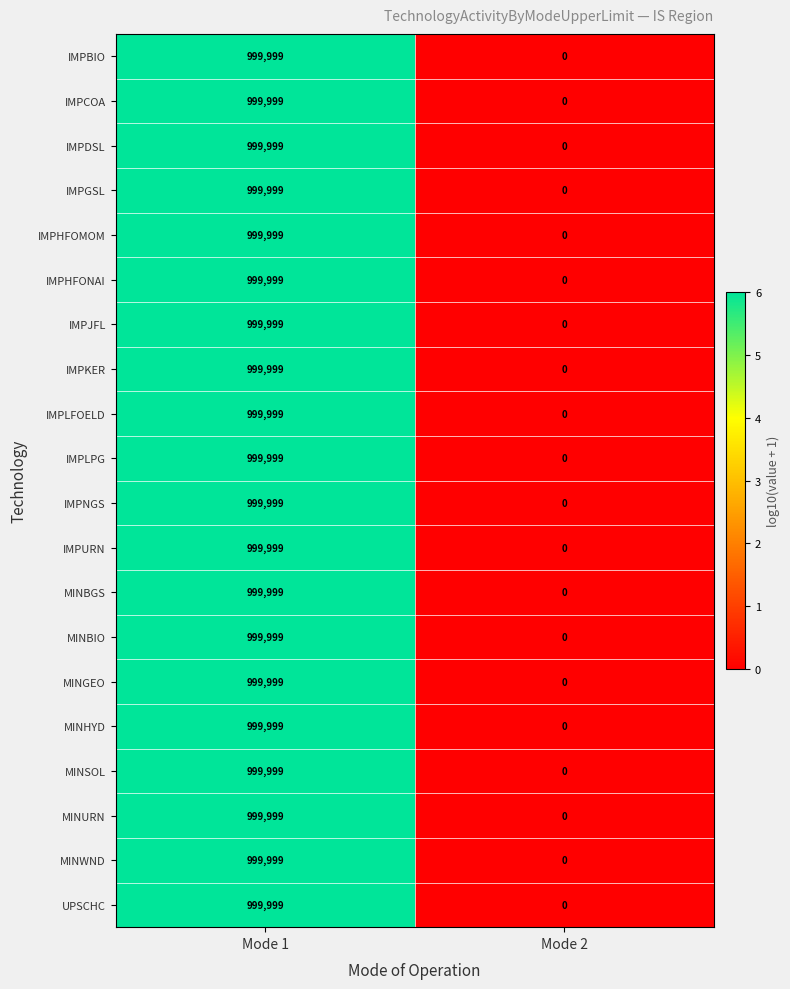

What is the average value of the IMPLPG series?

500000